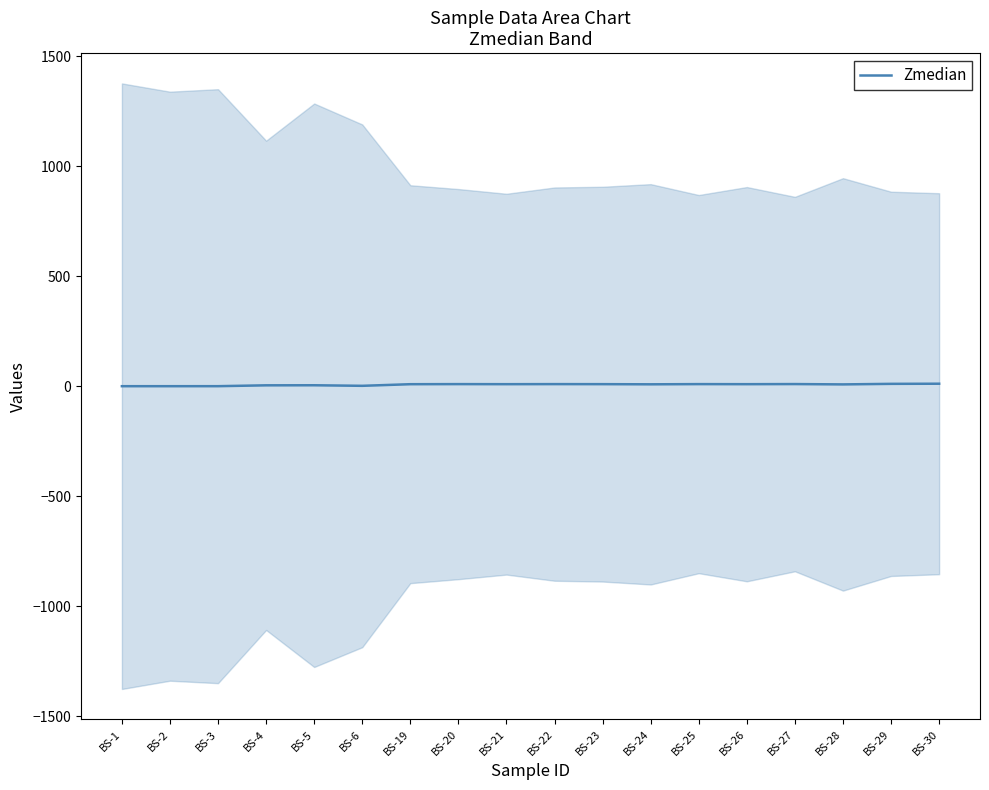

What is the maximum value shown in the chart?

12.1